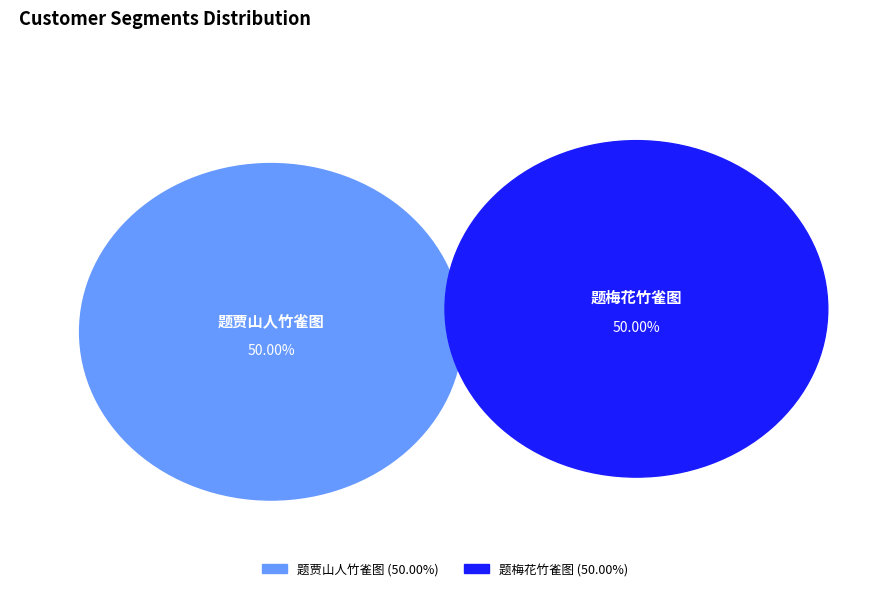

What is the ratio of the value at 题梅花竹雀图 to the value at 题贾山人竹雀图?

1.0